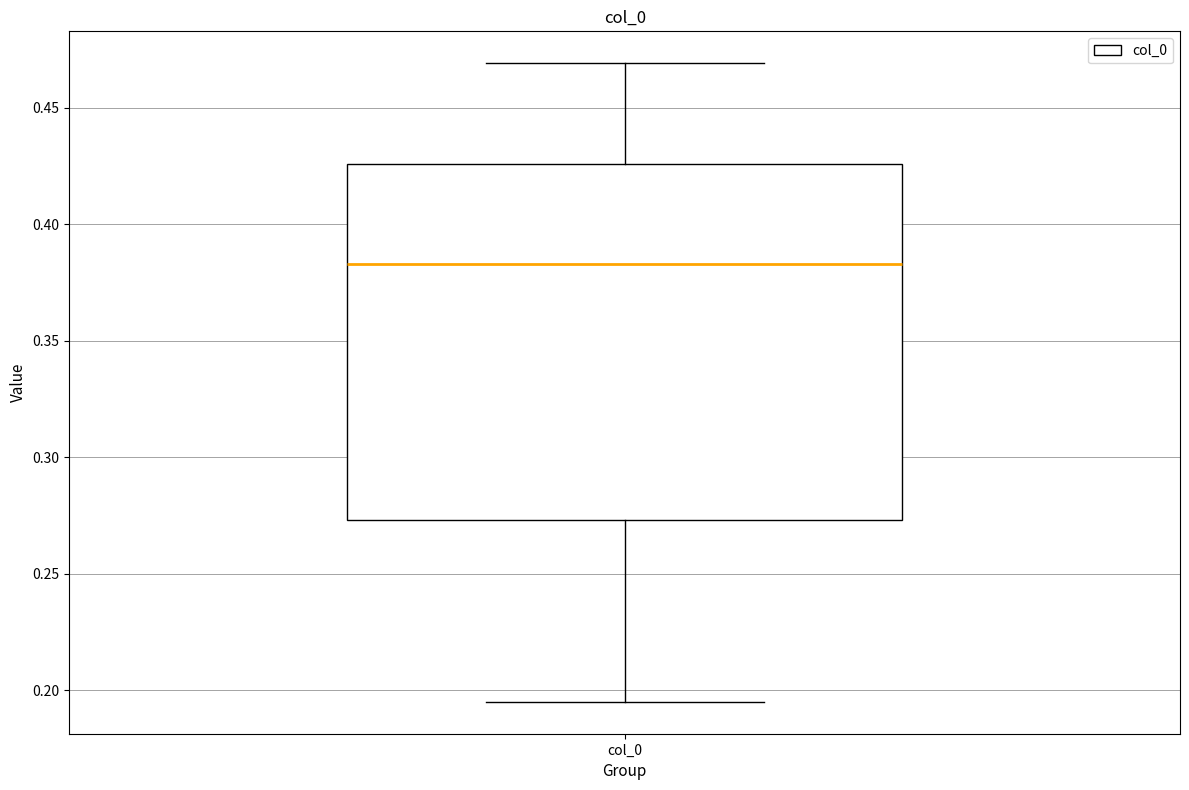

Read this box plot against the y-axis: the position of the median line, the range covered by the box, and the ends of both whiskers. The values are not printed on the chart, so give them approximately, as read against the axis.

median 0.385, box 0.275 to 0.425, whiskers 0.195 to 0.470